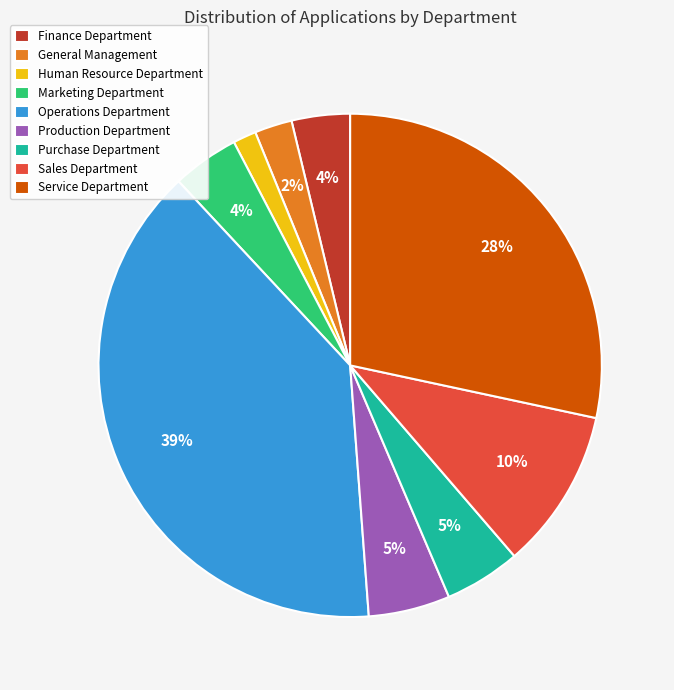

Is the sum of Marketing Department and Production Department greater than half?

No